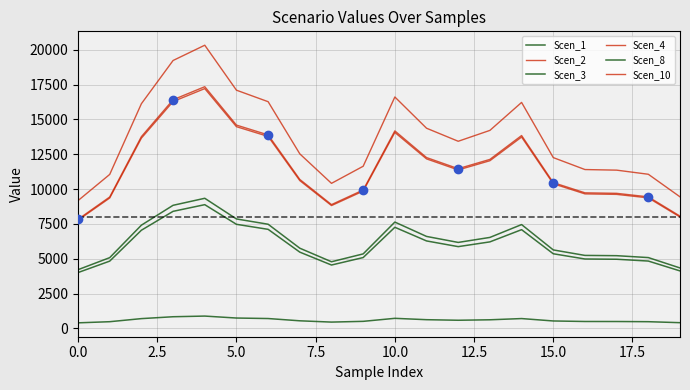

What is the difference between the maximum and minimum values in the Scen_2 series?

9521.9